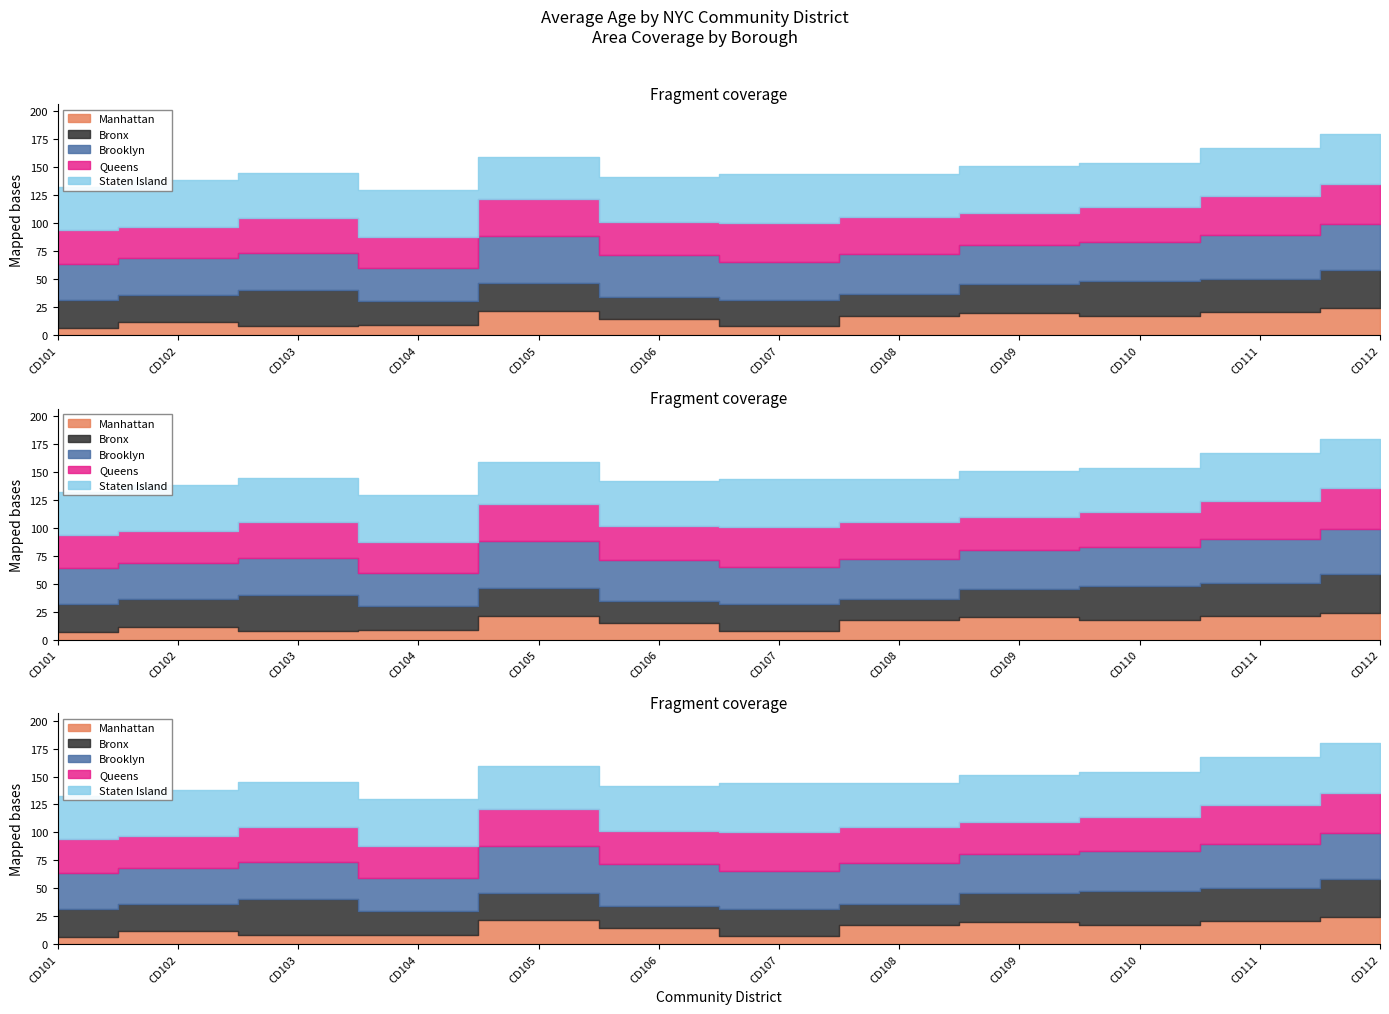

What is the sum of all Brooklyn values?

426.1